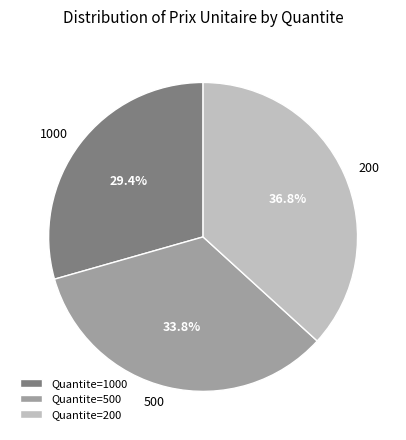

The 1000 slice represents 40% of the pie. True or false?

False